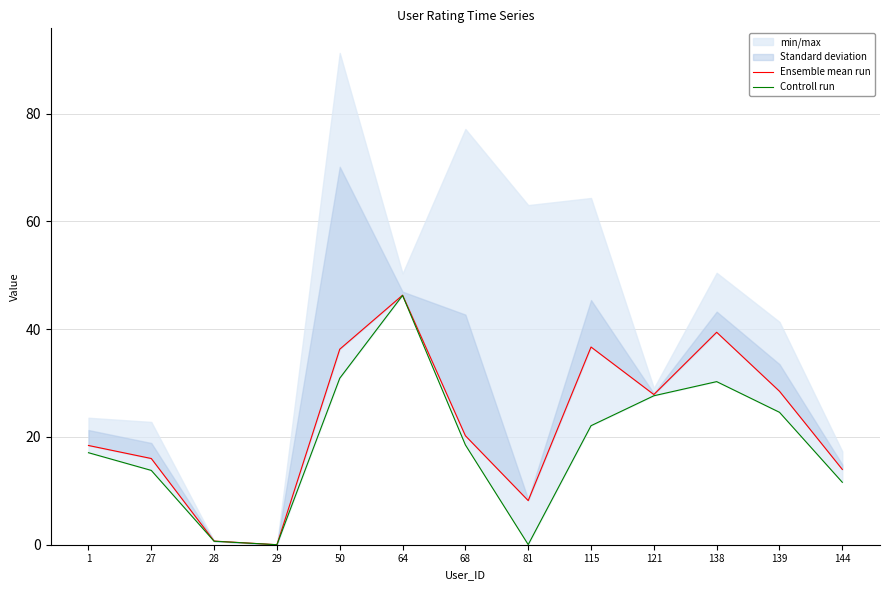

At which category is the sum across all series the highest?

64